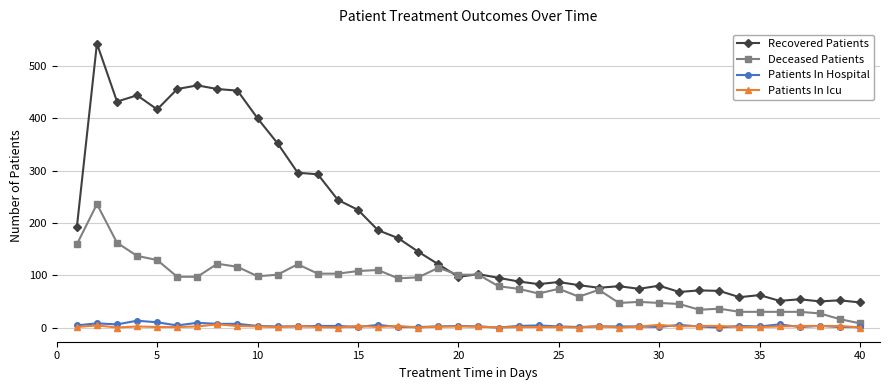

What is the maximum value for Patients In Icu?

6